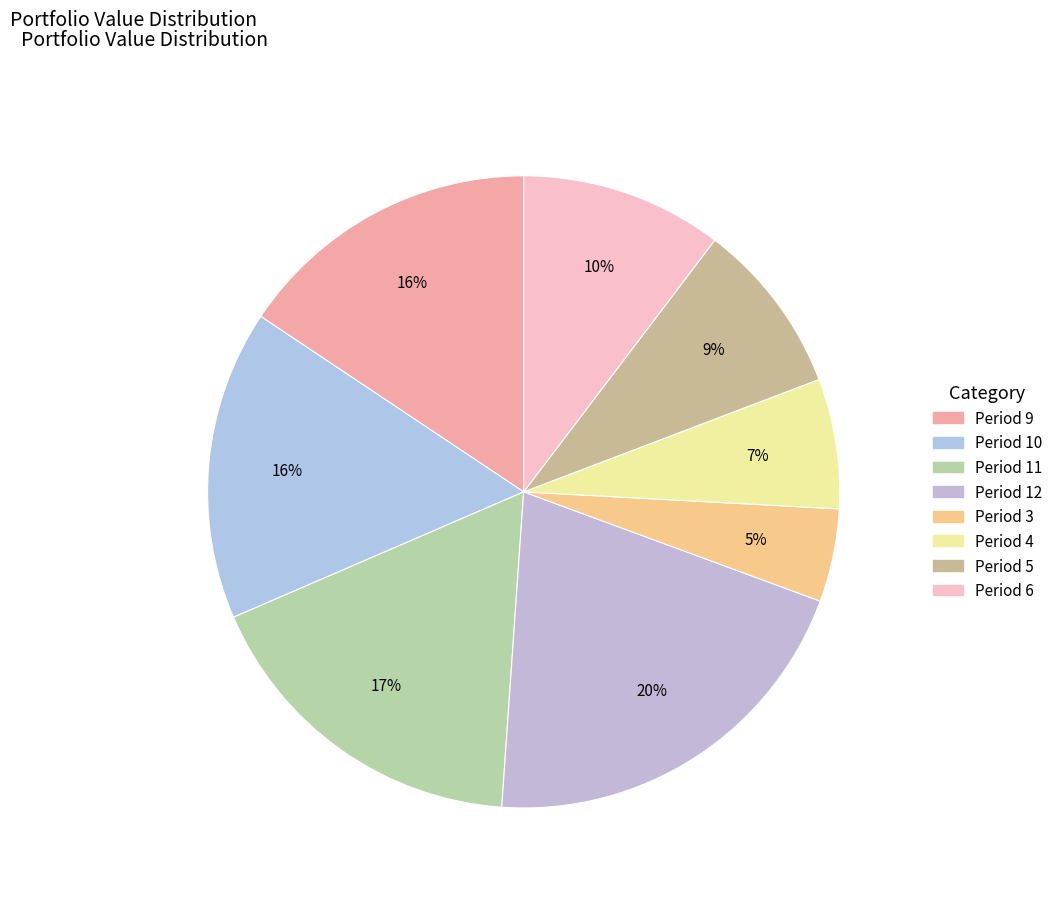

Is there any slice that represents more than half of the pie?

No